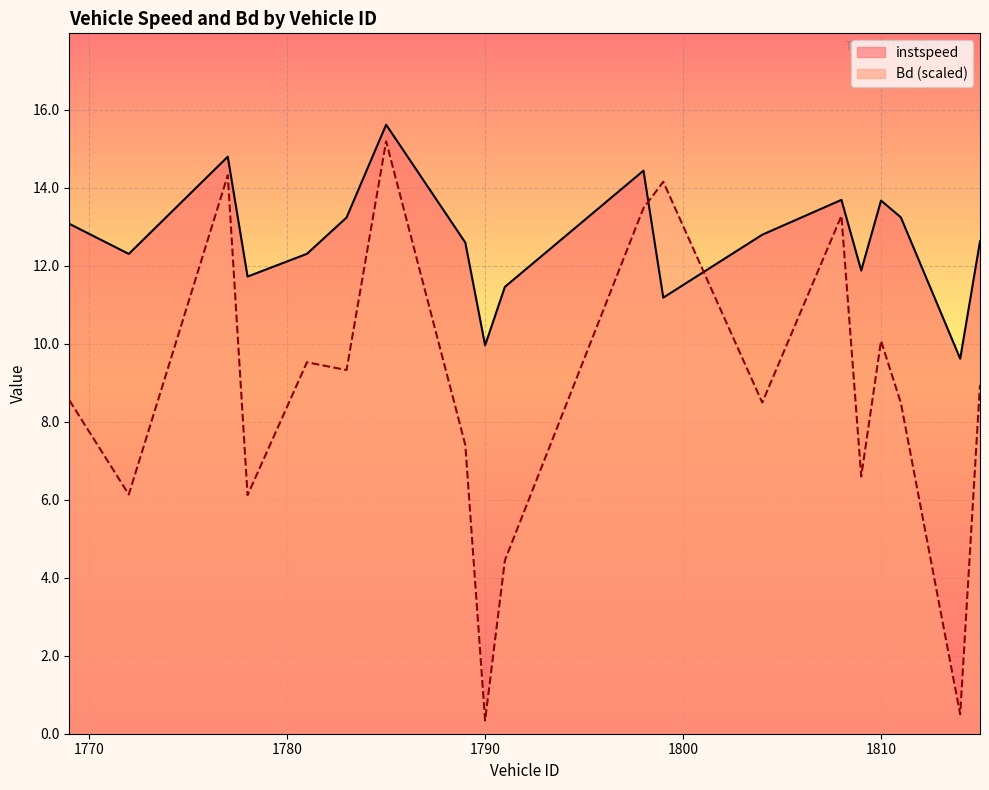

Reading left to right, transcribe all the data shown in this chart.

instspeed: 13.1	12.3	14.8	11.7	12.3	13.2	15.6	12.6	10.0	11.5	14.4	11.2	12.8	13.7	11.9	13.7	13.2	9.6	12.6
Bd: 8.5	6.1	14.3	6.1	9.5	9.3	15.2	7.4	0.3	4.4	13.5	14.1	8.5	13.3	6.6	10.1	8.5	0.5	8.9